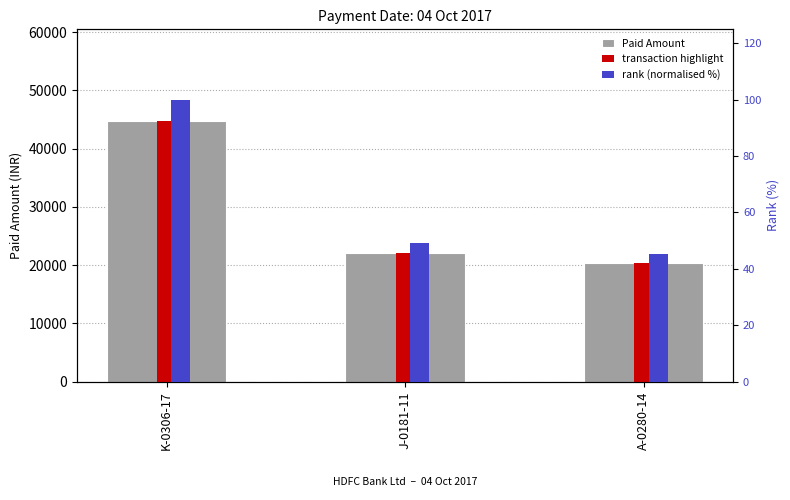

What is the approximate value of transaction highlight at K-0306-17?

44800.0